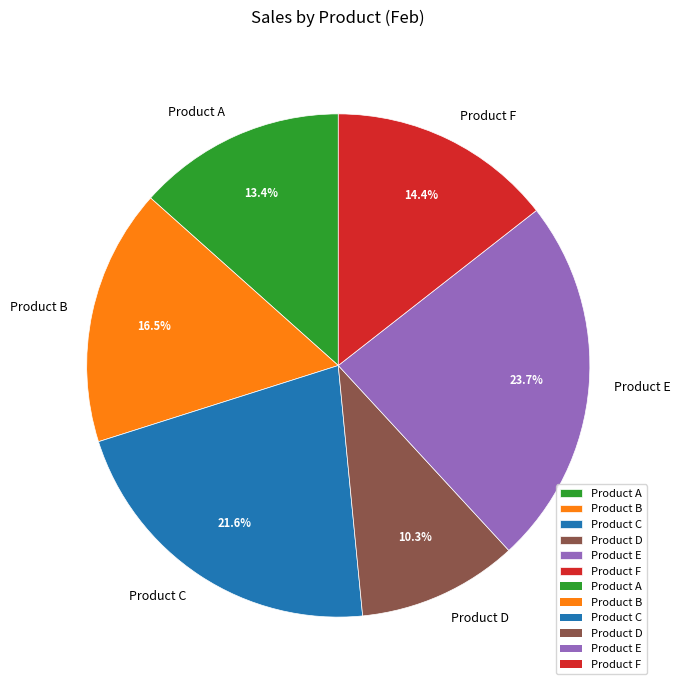

How many segments does this pie chart have?

6